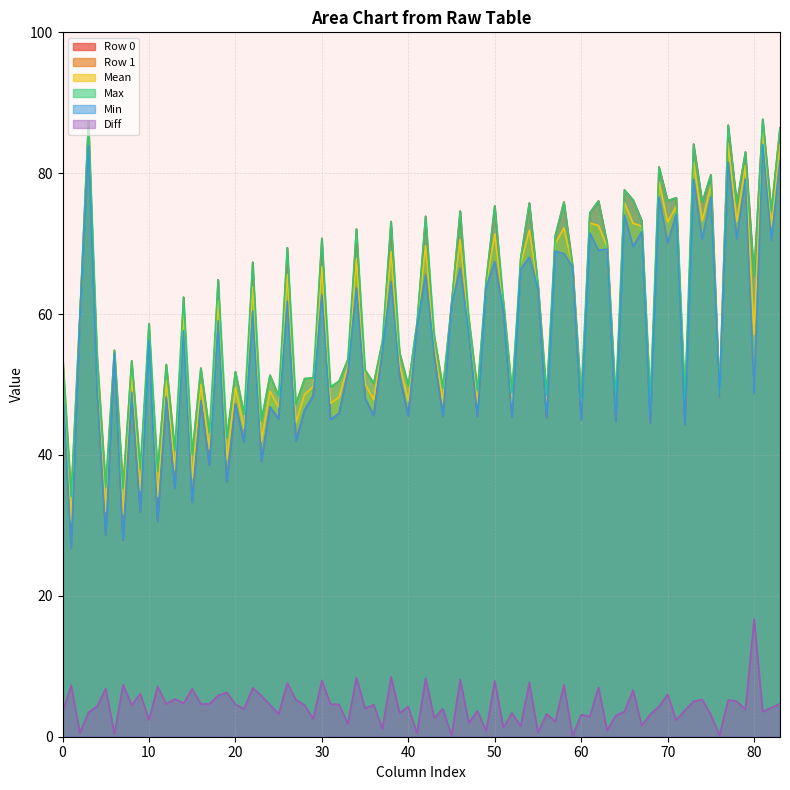

At how many categories does at least one series exceed 33?

84